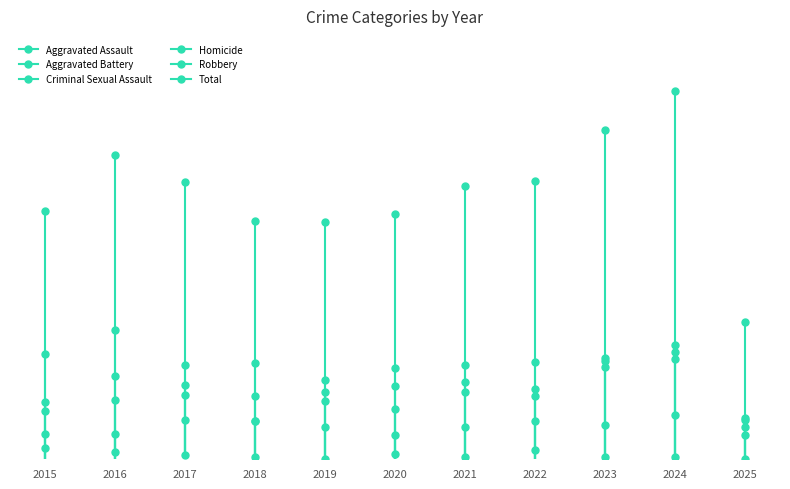

True or false: Homicide and Aggravated Assault cross at least once.

False